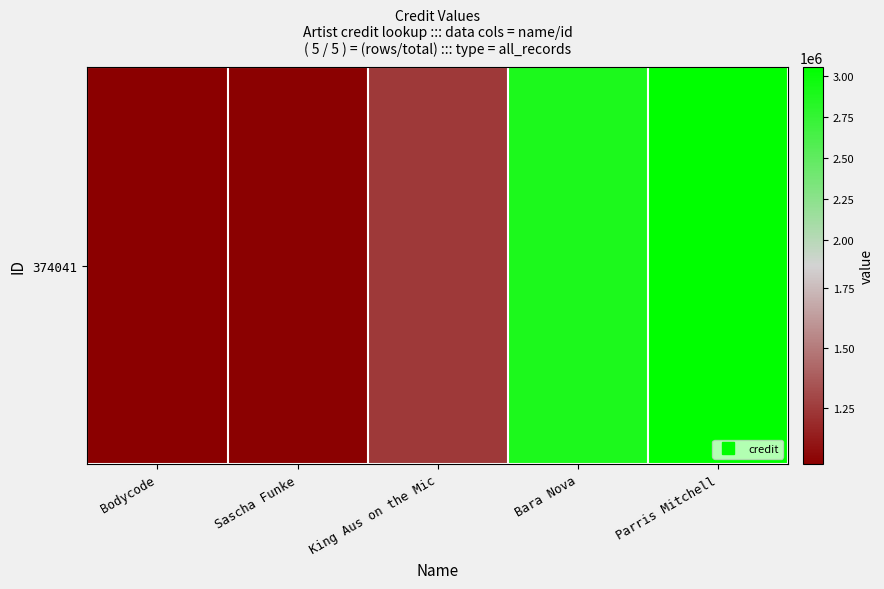

At which category does the chart reach its peak across all series?

Parris Mitchell